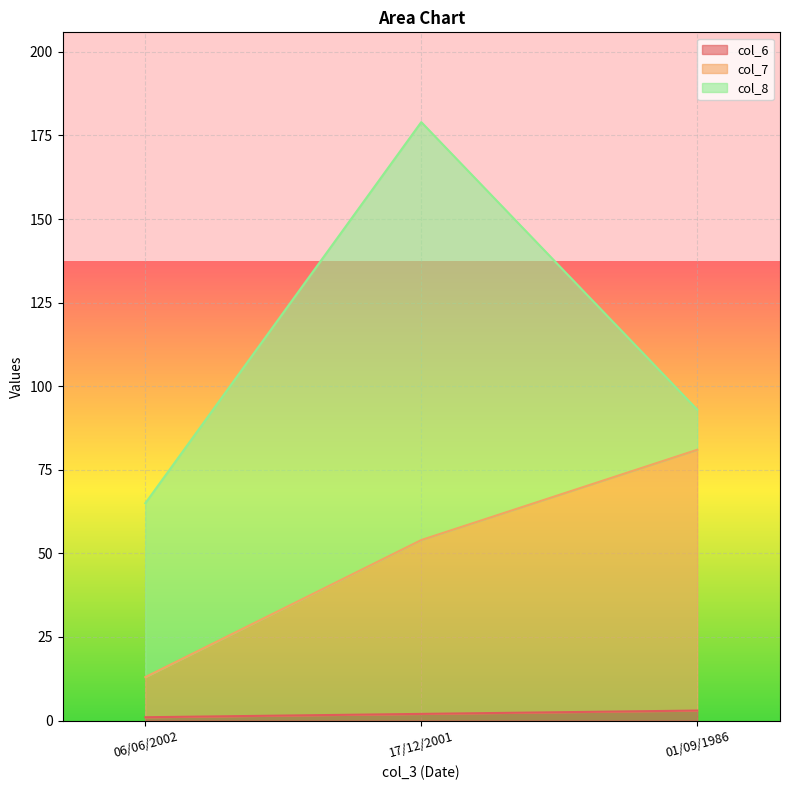

At which label does col_6 reach its minimum?

06/06/2002